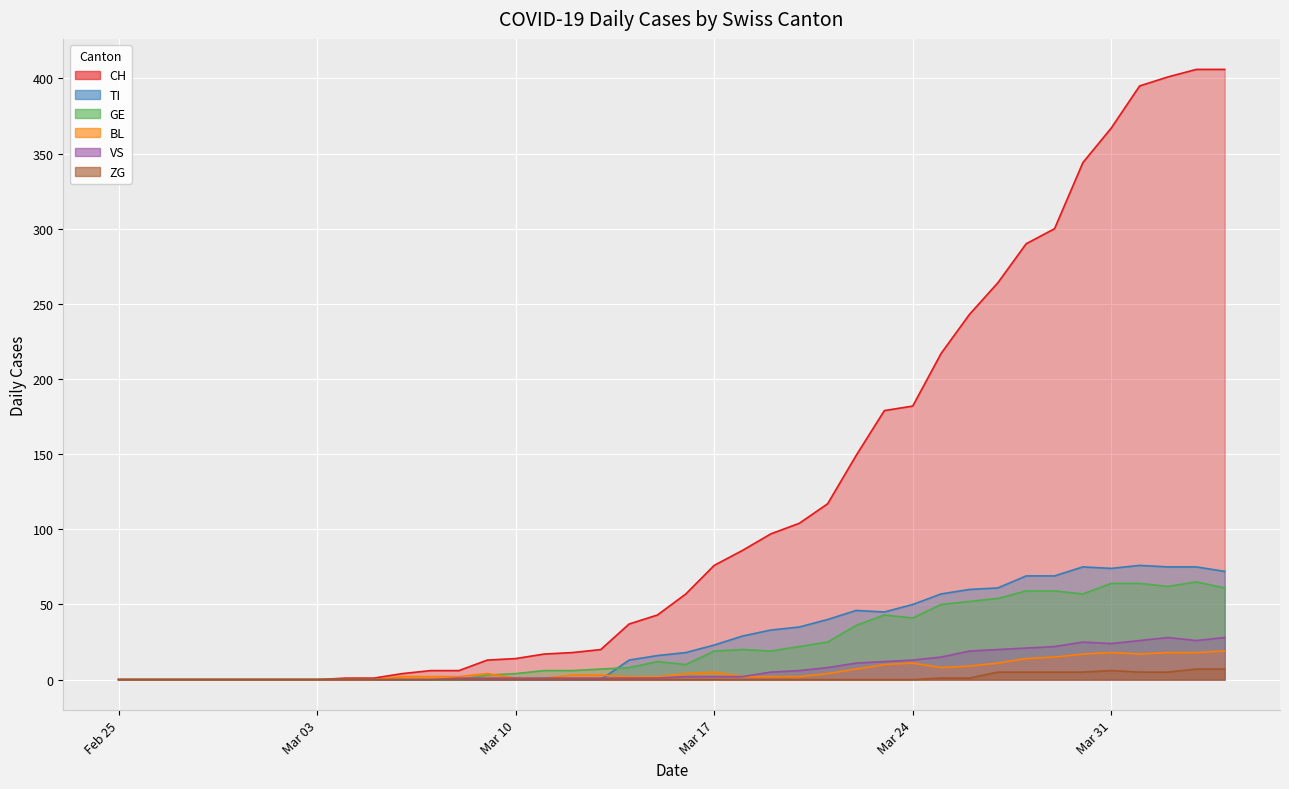

The value of TI at 2020-04-02 is 75. True or false?

True